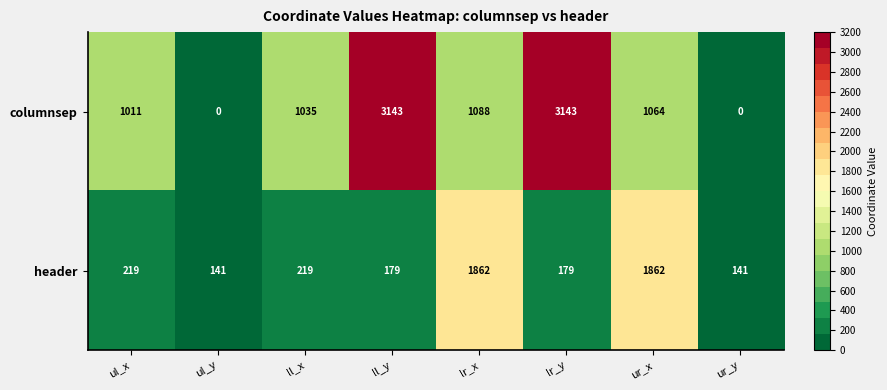

List the series in order of their peak value, highest first.

columnsep, header